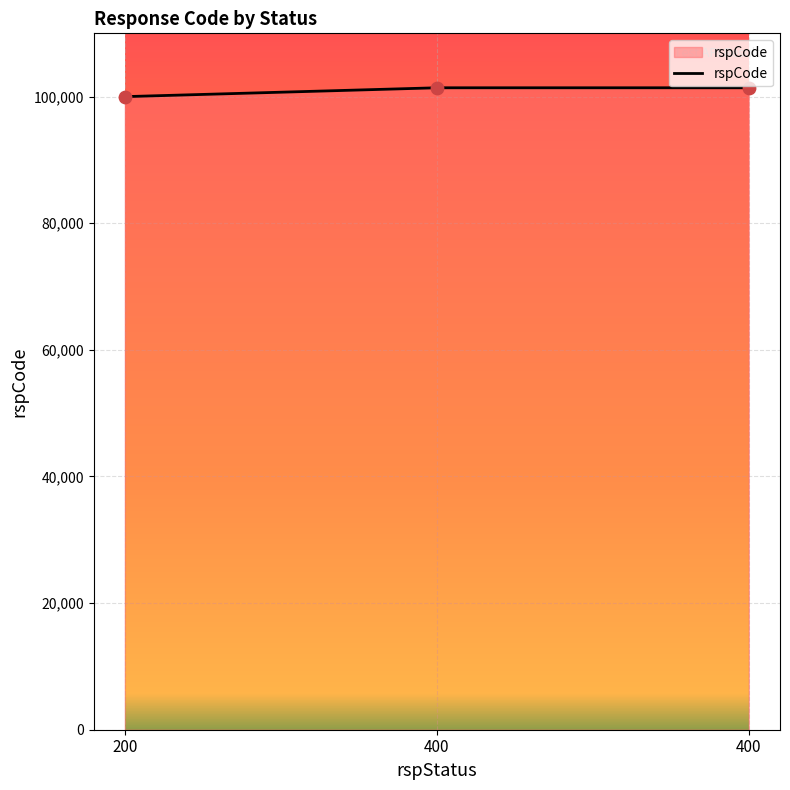

Approximately how many times larger is the value at 400 compared to 400?

1.0